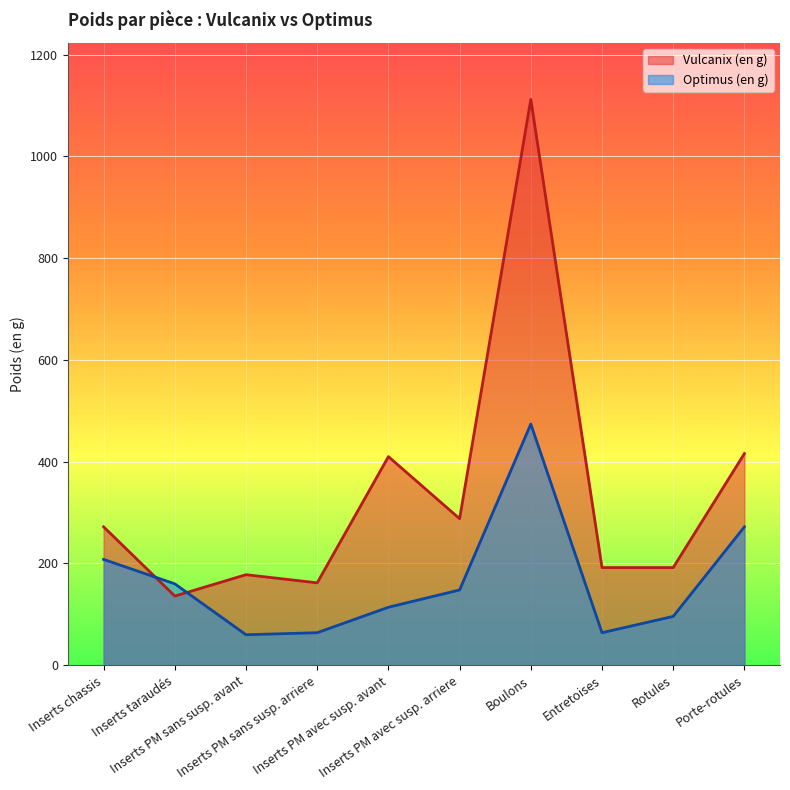

How many distinct data groups are displayed?

2